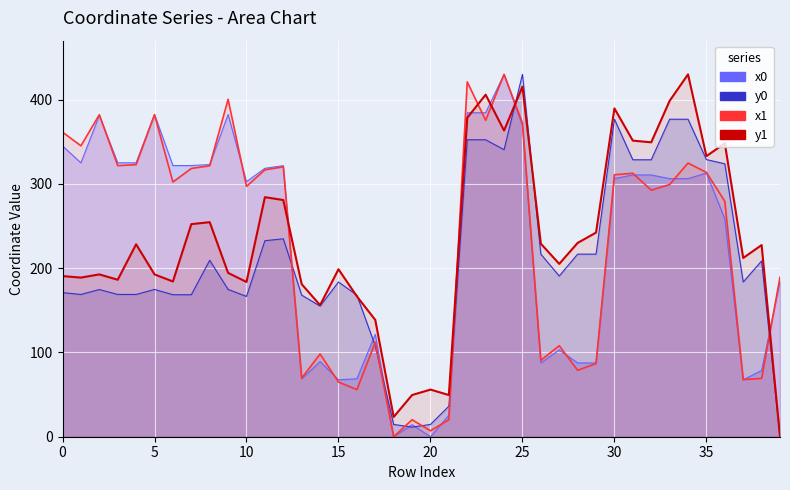

Where is the first local minimum for x0?

1